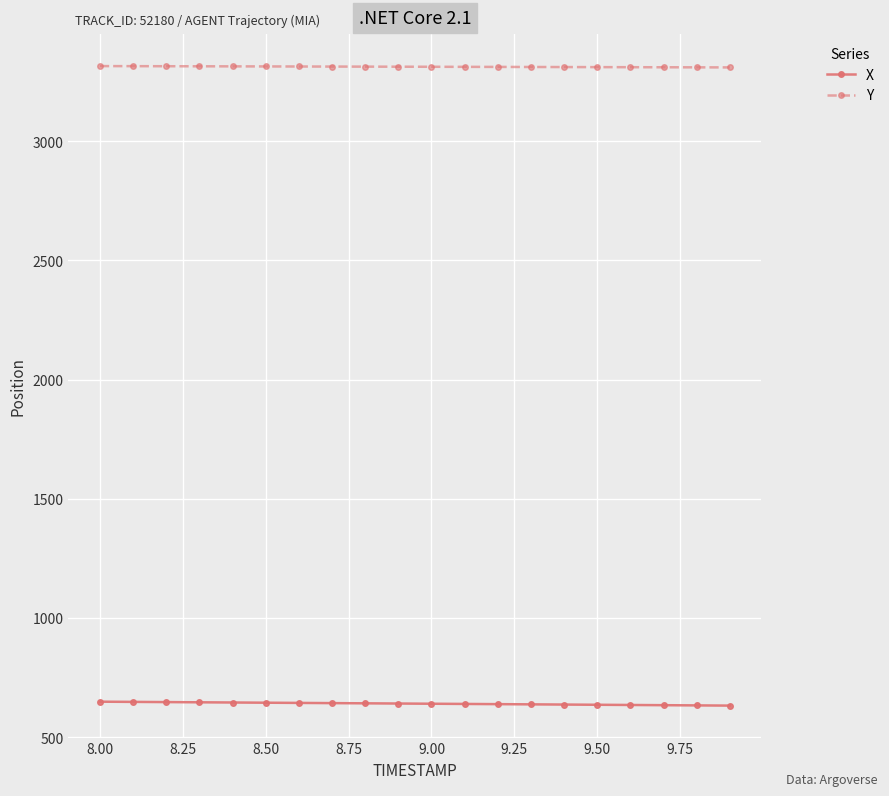

What are all the series names shown in the legend?

X, Y